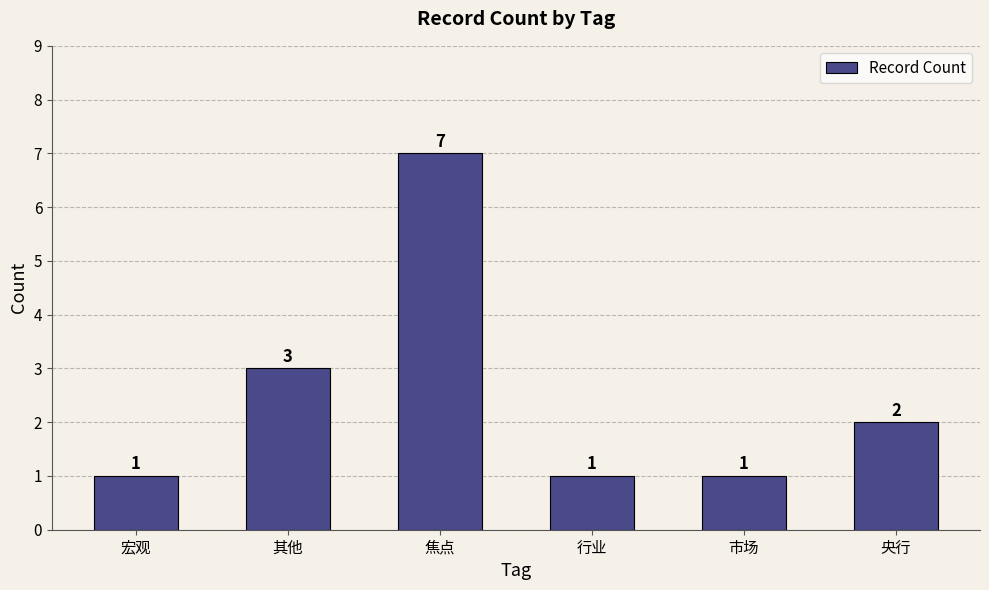

Where is the data nearest to the value 4?

其他